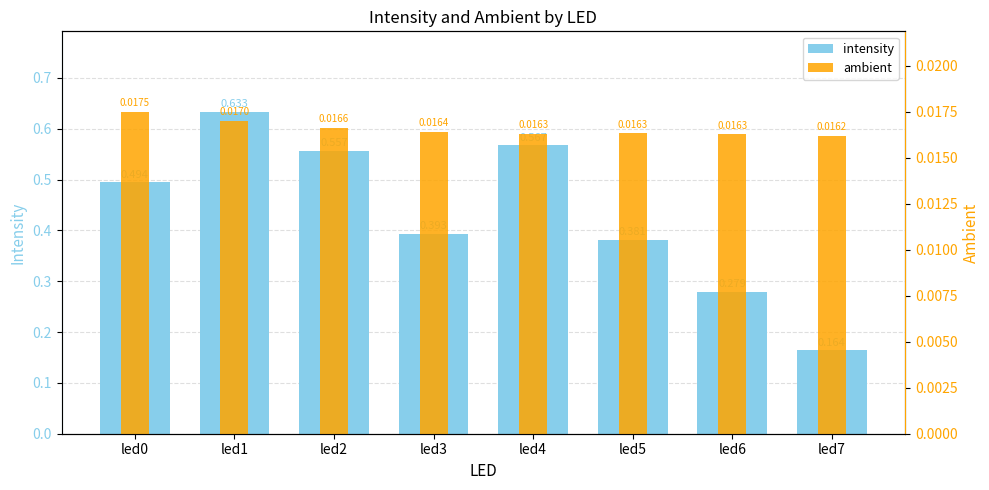

At which category is the sum across all series the highest?

led1